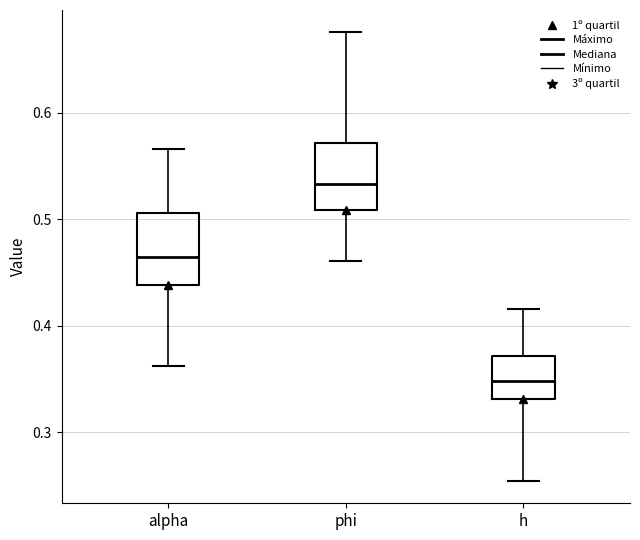

Where does the median line of the box for h sit on the y-axis? The values are not printed on the chart, so give them approximately, as read against the axis.

0.35